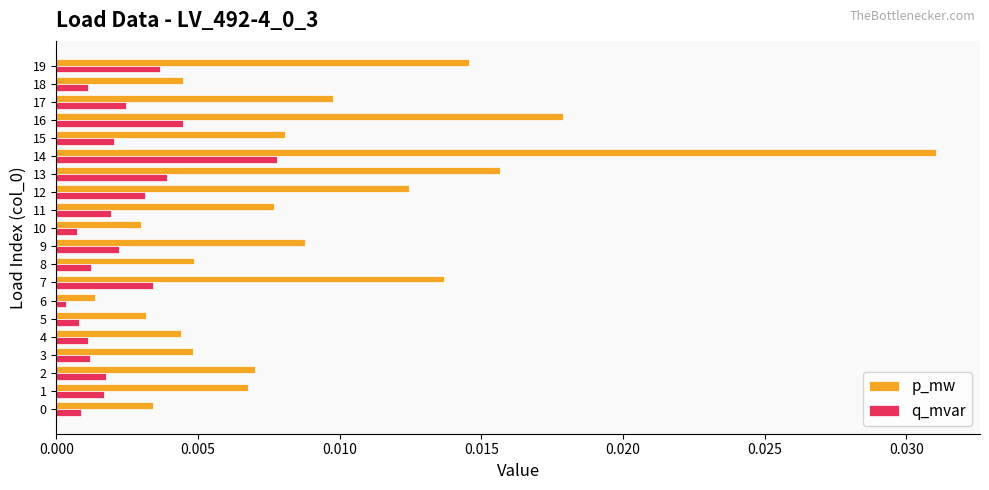

Which series has the largest range (max minus min)?

p_mw